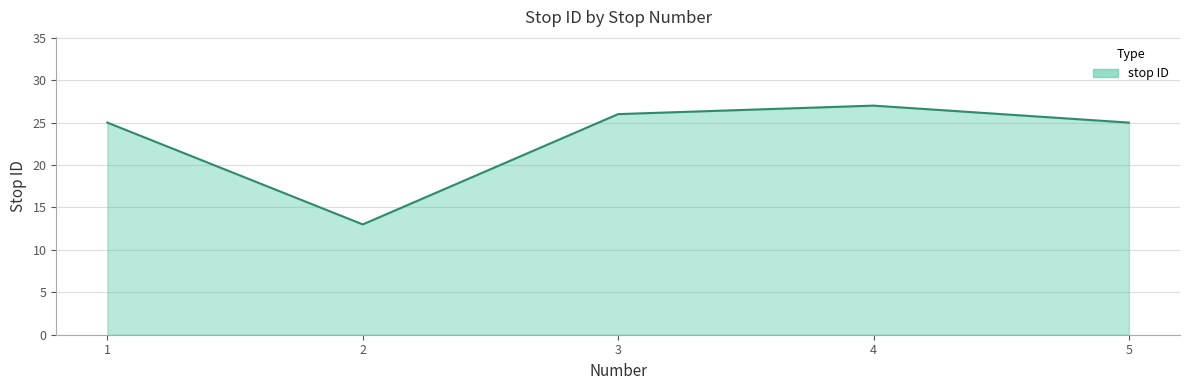

True or false: the data has more than 0 interior local peaks.

True